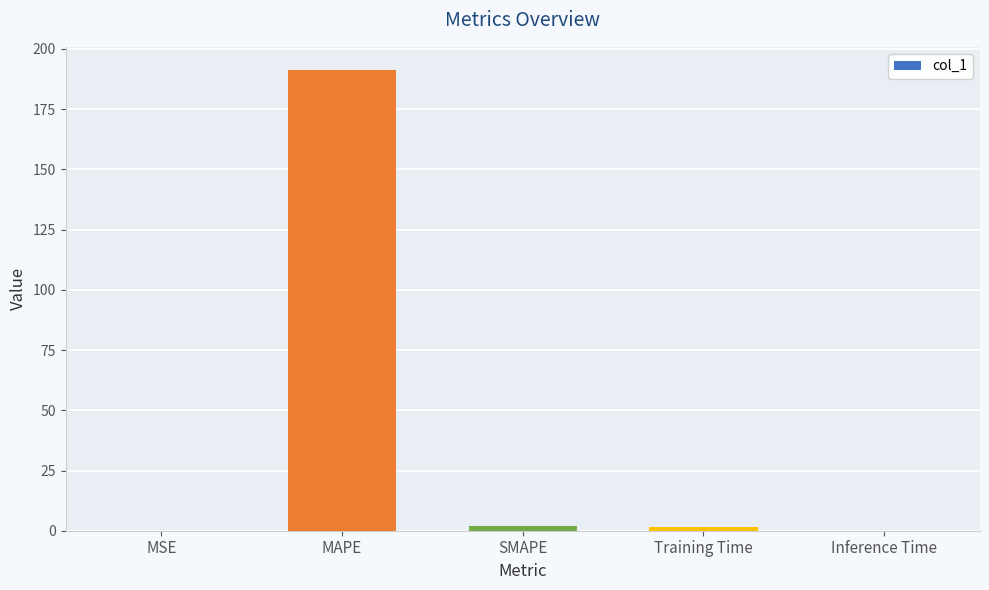

Are the bars horizontal?

No